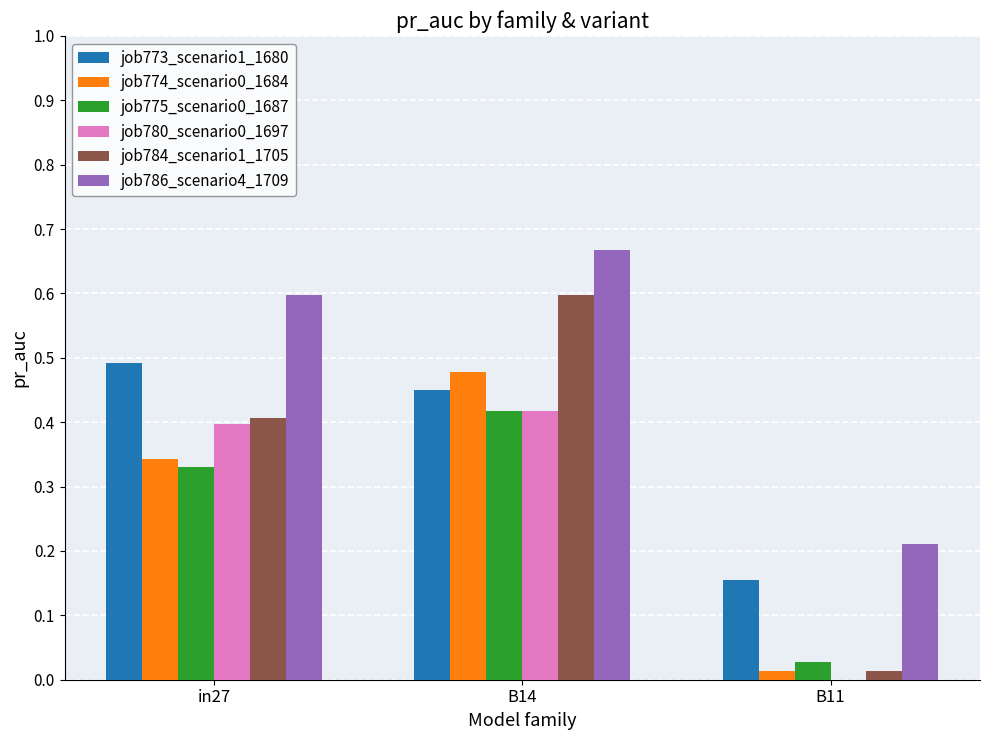

Is the value of job786_scenario4_1709 at B14 greater than the value of job784_scenario1_1705 at B11?

Yes